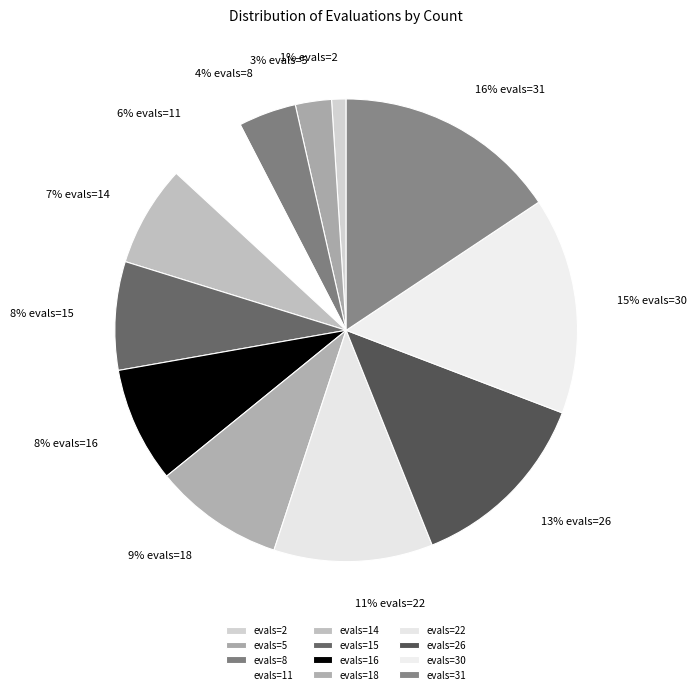

Rank the categories by value from highest to lowest.

evals=31, evals=30, evals=26, evals=22, evals=18, evals=16, evals=15, evals=14, evals=11, evals=8, evals=5, evals=2